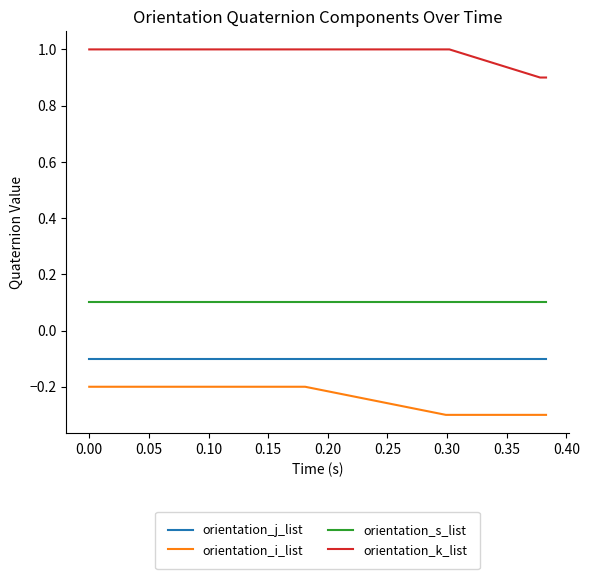

True or false: orientation_j_list and orientation_s_list intersect in this chart.

False